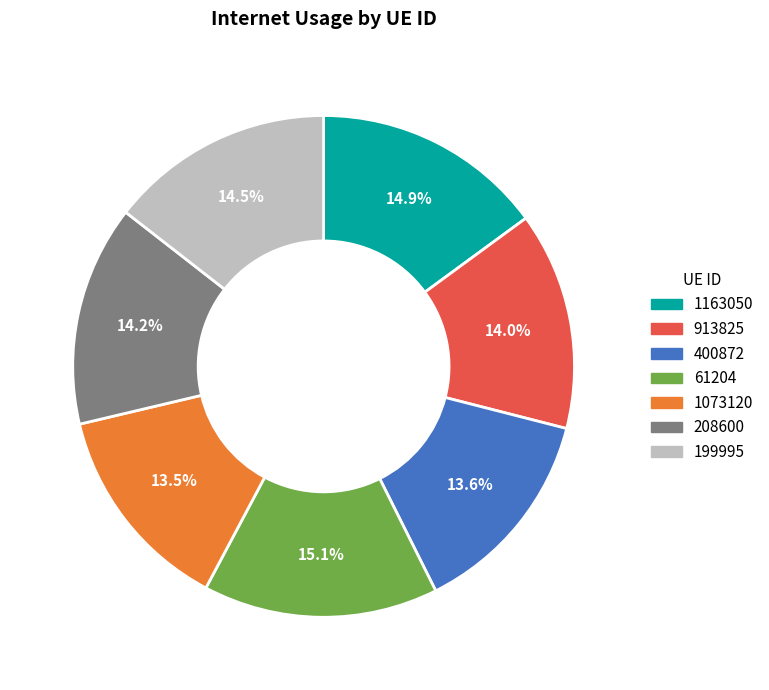

To the nearest percent, what is the average slice percentage?

14%